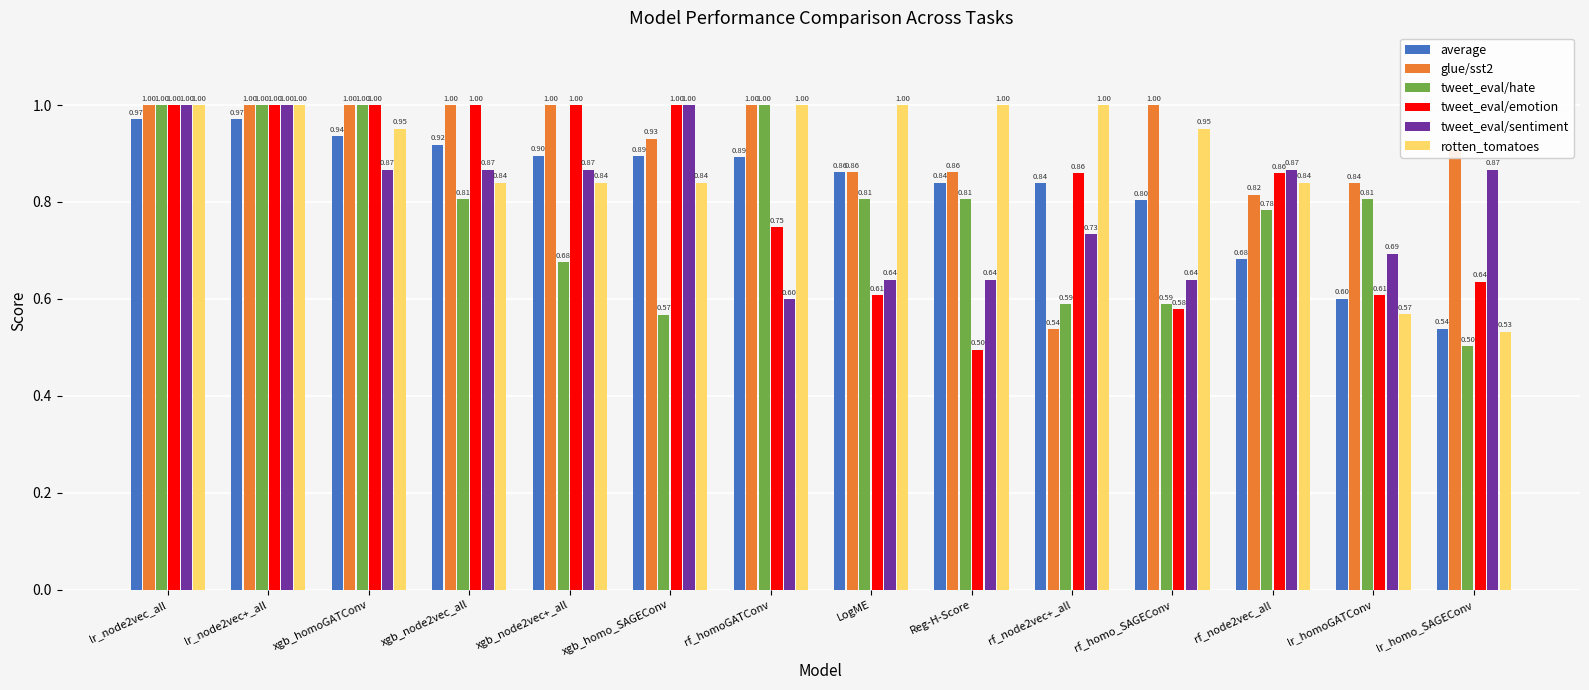

Which series changed the most between xgb_node2vec_all and lr_homoGATConv?

tweet_eval/emotion